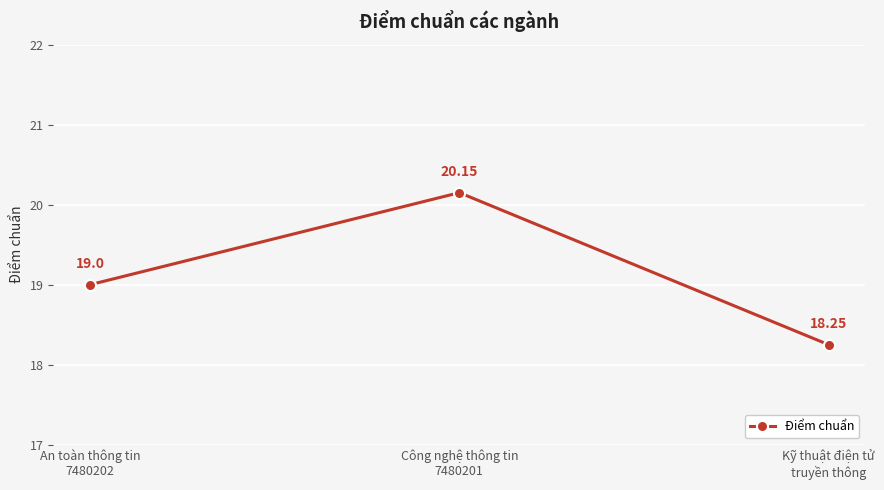

How many data points does each series have?

3